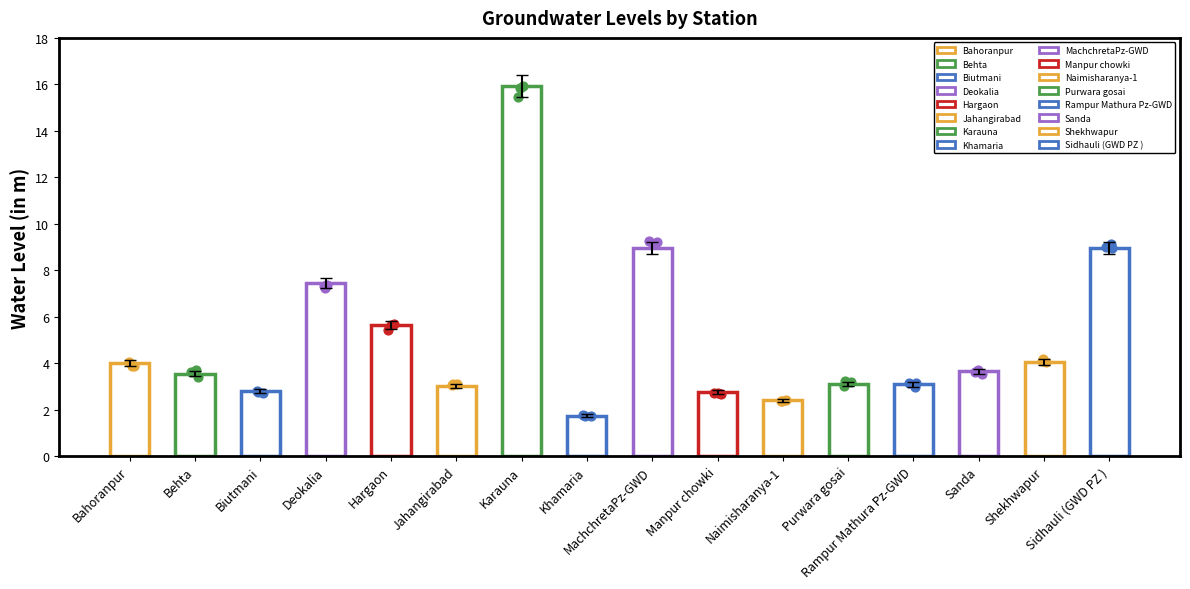

What is the ratio of the value at MachchretaPz-GWD to the value at Naimisharanya-1?

3.7